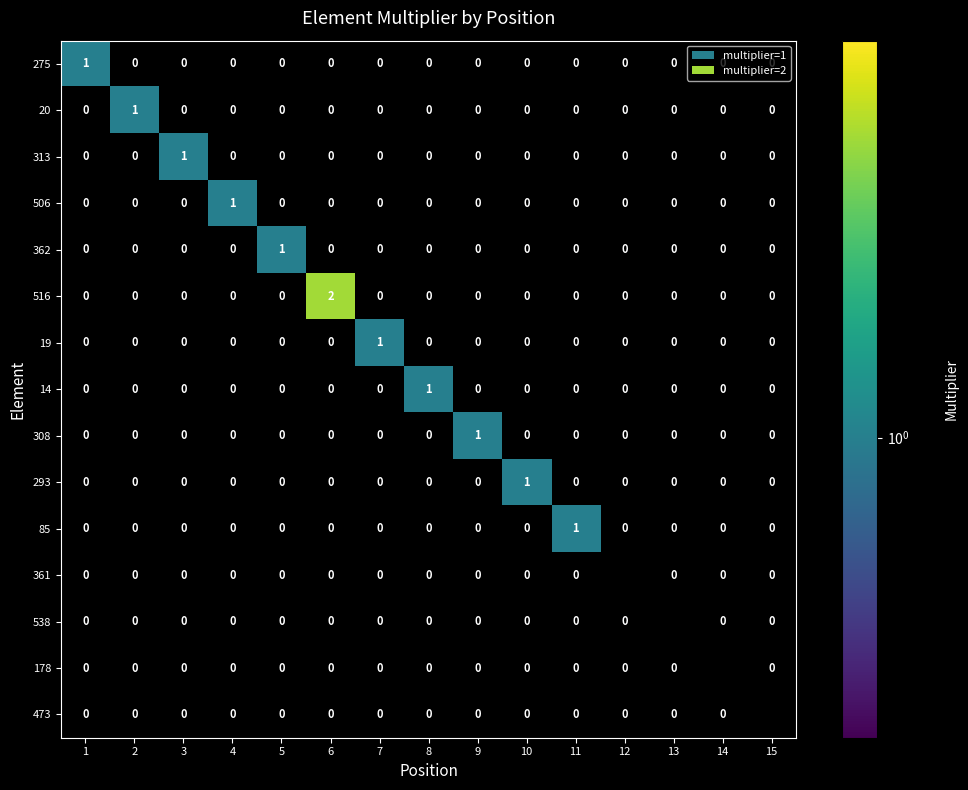

What is the greatest value displayed?

2.0